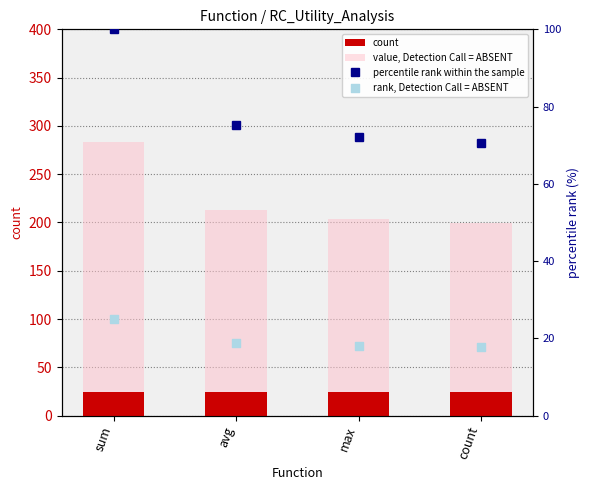

Which series reaches the minimum Y coordinate?

rank, Detection Call = ABSENT